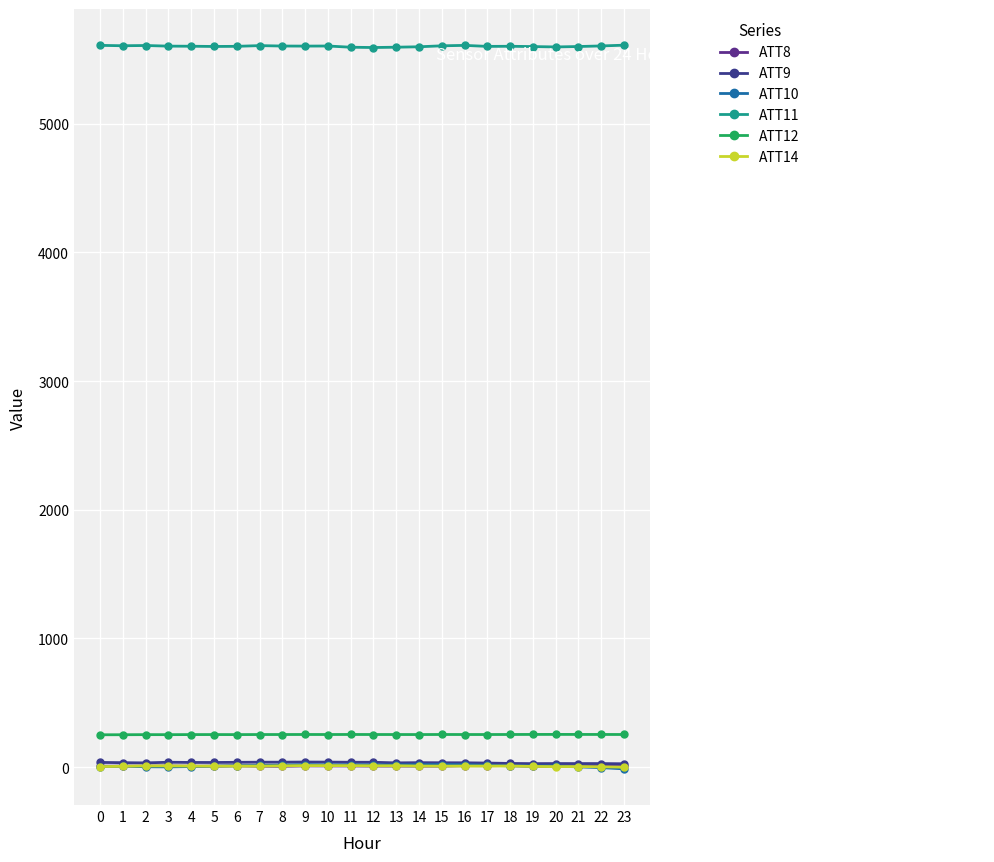

At which label does ATT10 first exceed 10?

6